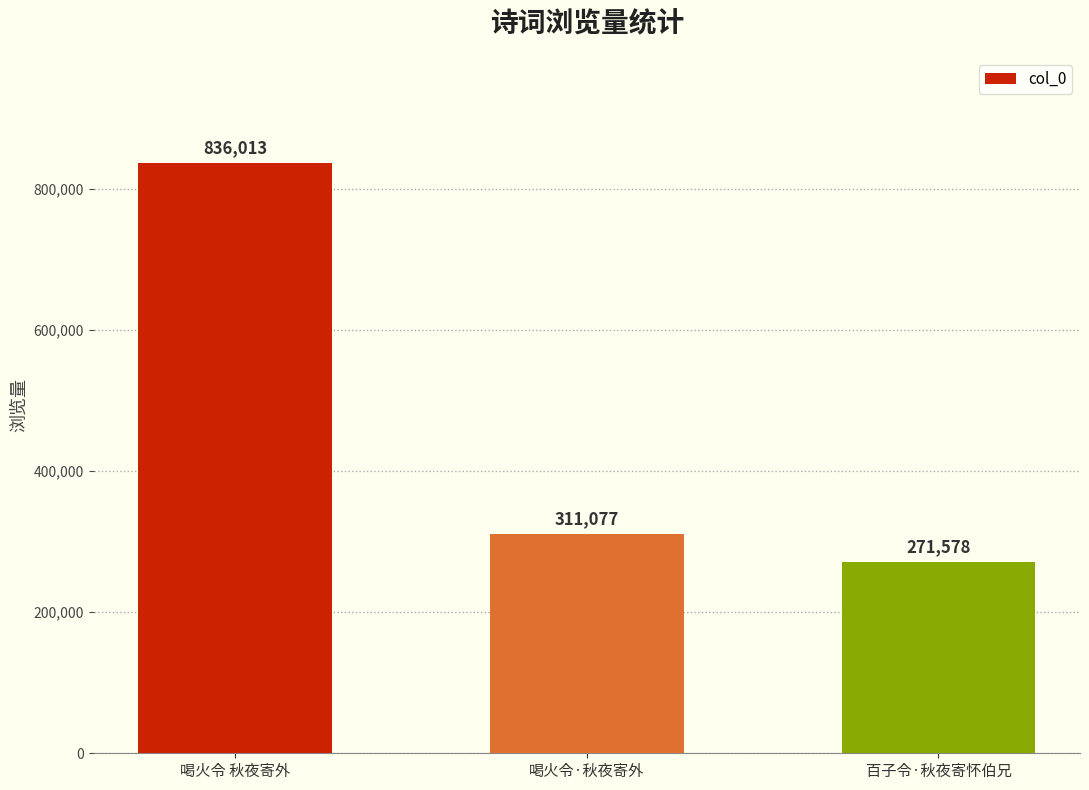

Reading left to right, what are all the values shown in this chart?

喝火令 秋夜寄外=836013	喝火令·秋夜寄外=311077	百子令·秋夜寄怀伯兄=271578